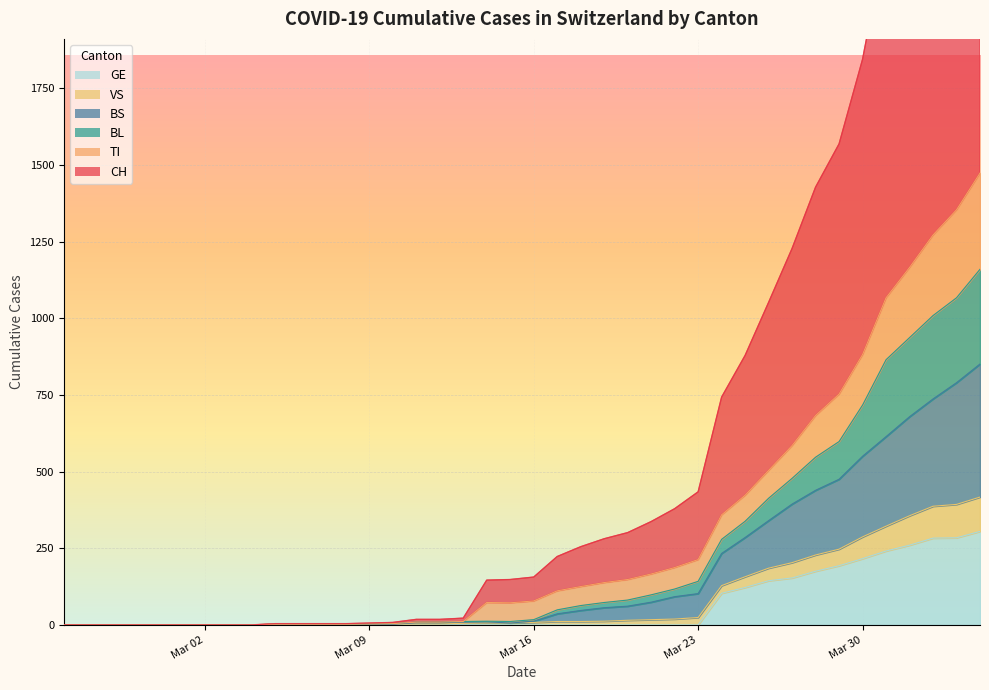

Which series has the largest total across all categories?

CH